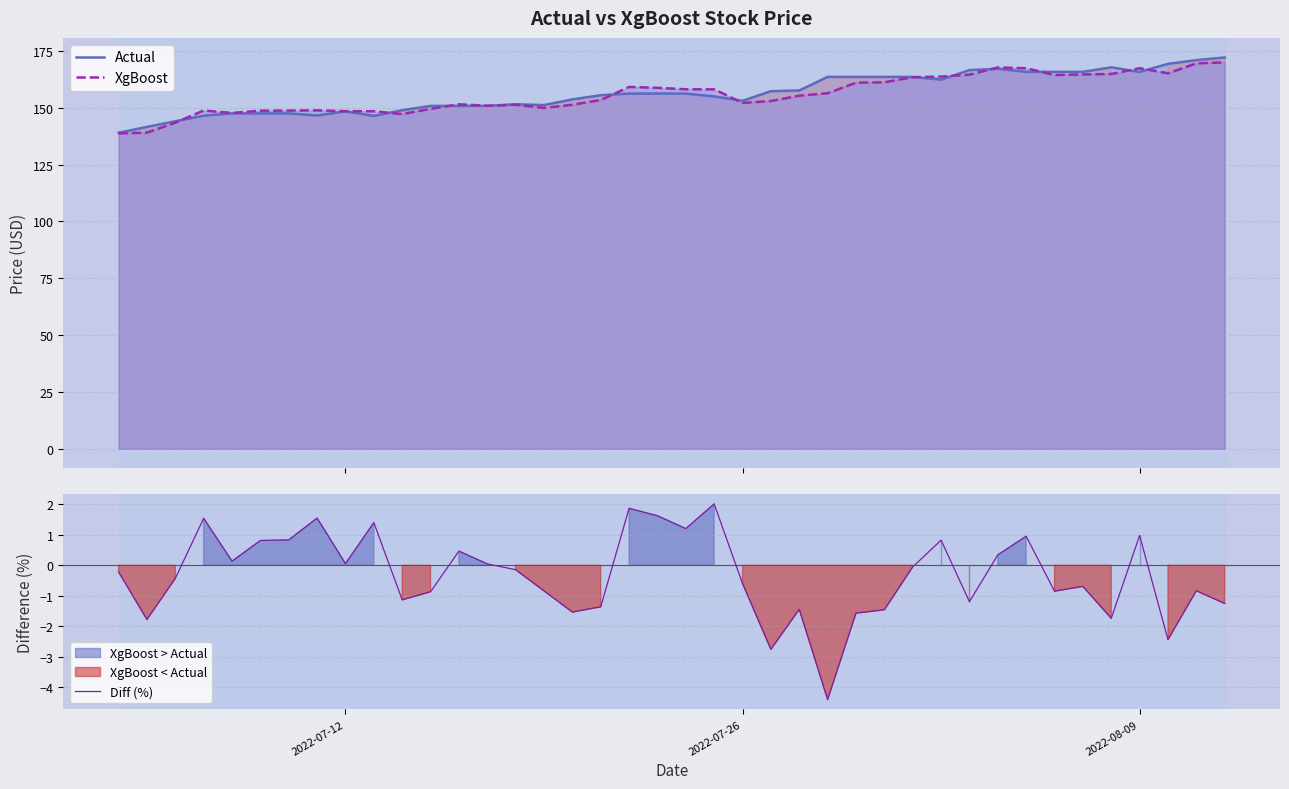

True or false: Diff (%) and Actual intersect in this chart.

False